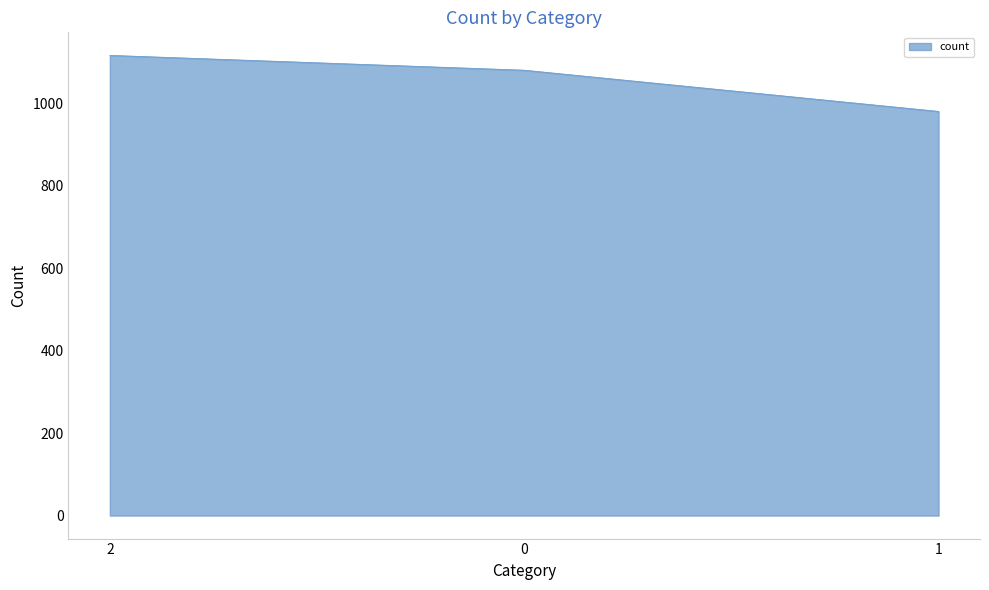

What is the sum of the values at 2 and 1?

2098